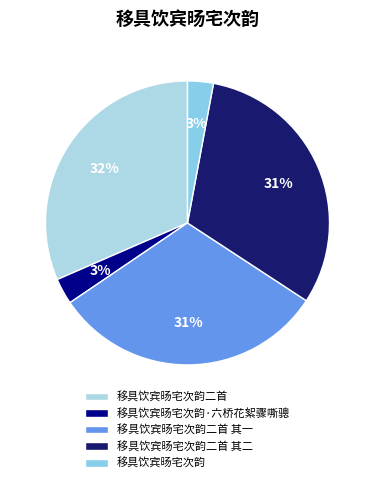

Combined, what portion of the pie is 移具饮宾旸宅次韵二首 其二 and 移具饮宾旸宅次韵·六桥花絮骤嘶骢?

34.3%